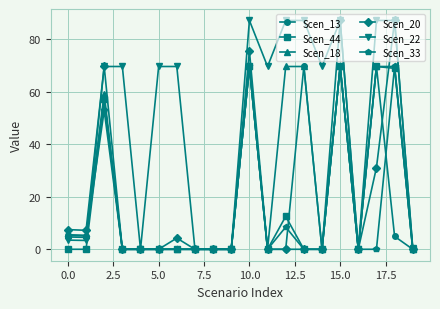

What is the difference between the maximum and minimum values in the Scen_22 series?

87.2